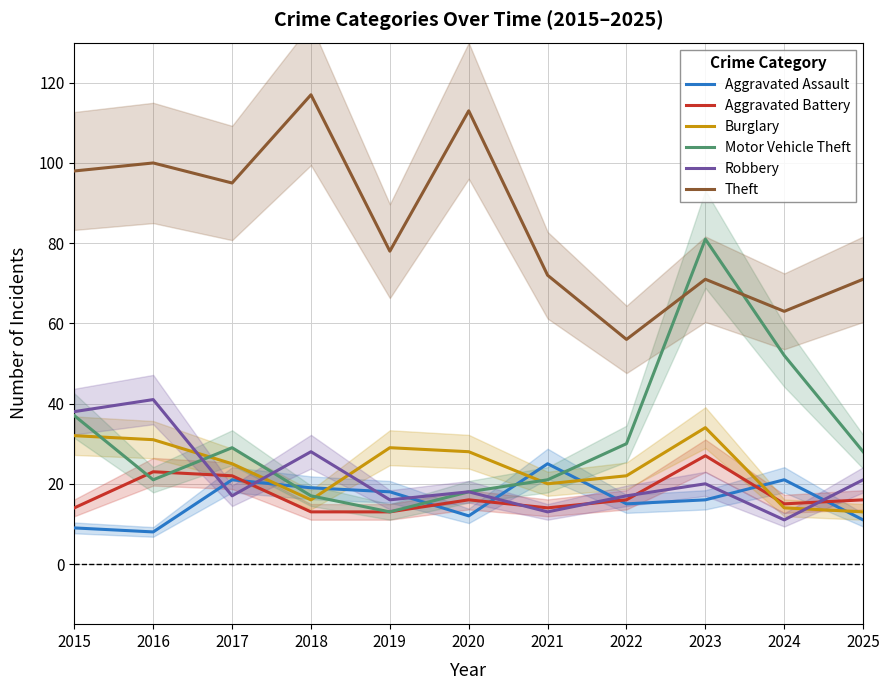

How many lines are shown in the chart?

6